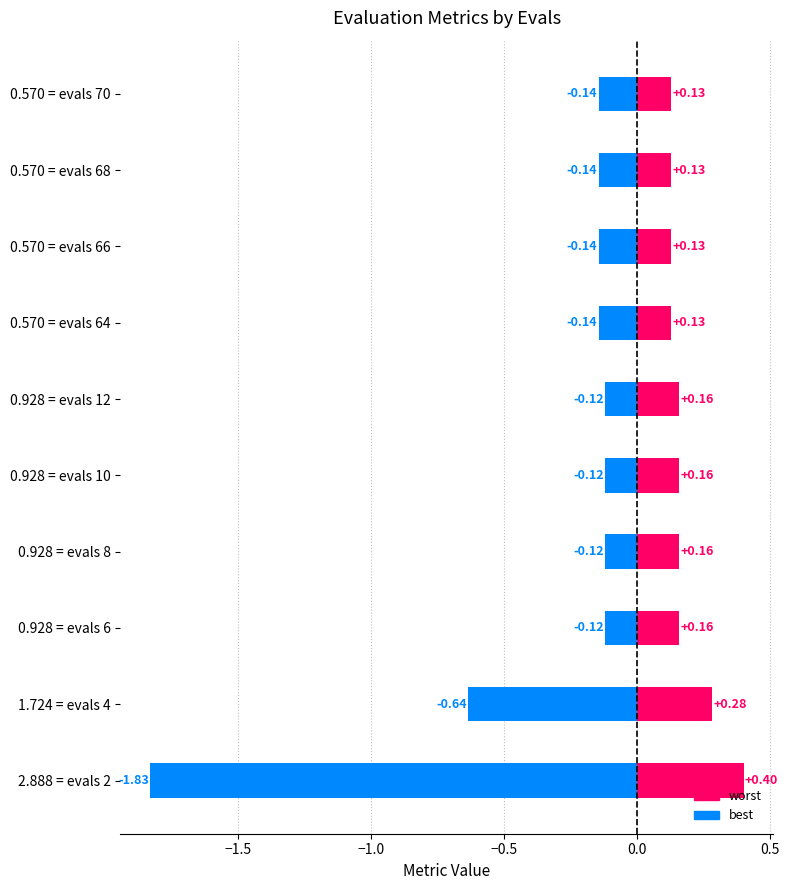

How many bars are there in total?

20